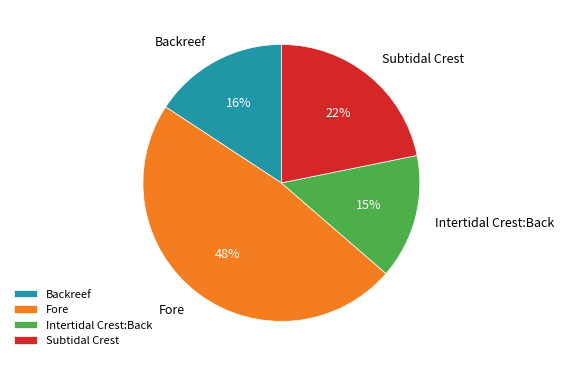

What is the smallest slice in the pie chart?

Intertidal Crest:Back